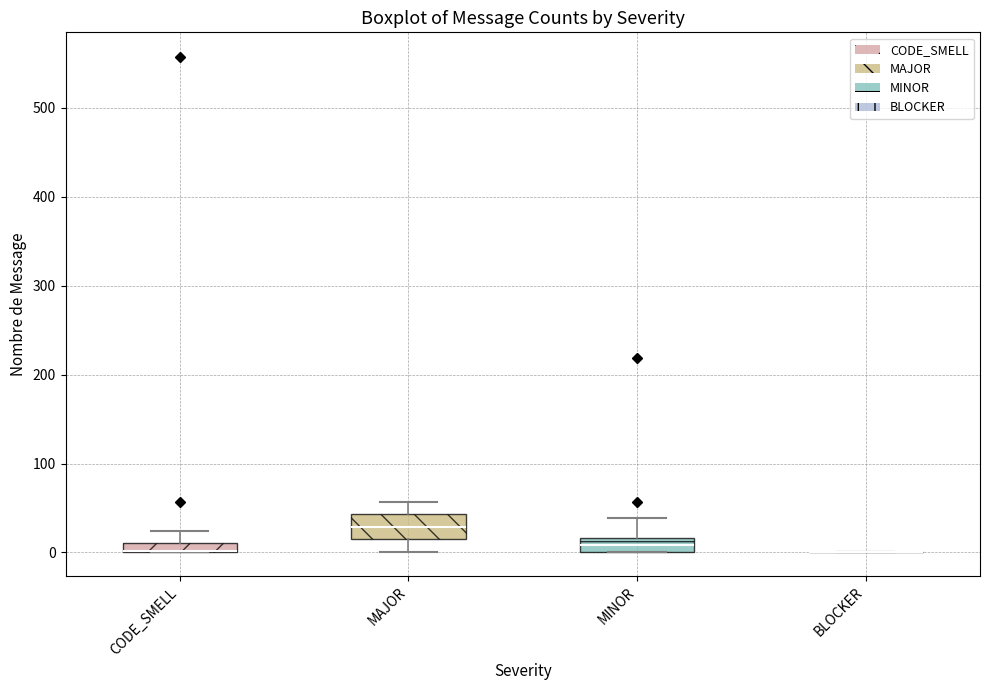

Where is the upper edge of the box for MAJOR on the y-axis? The values are not printed on the chart, so give them approximately, as read against the axis.

40